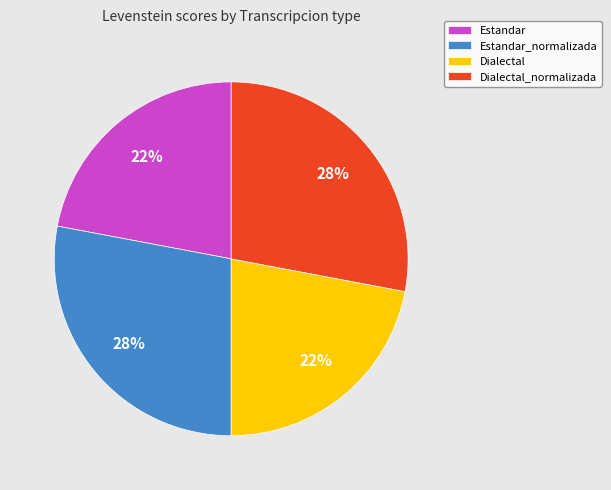

What percentage is the Dialectal_normalizada slice, to the nearest percent?

28%